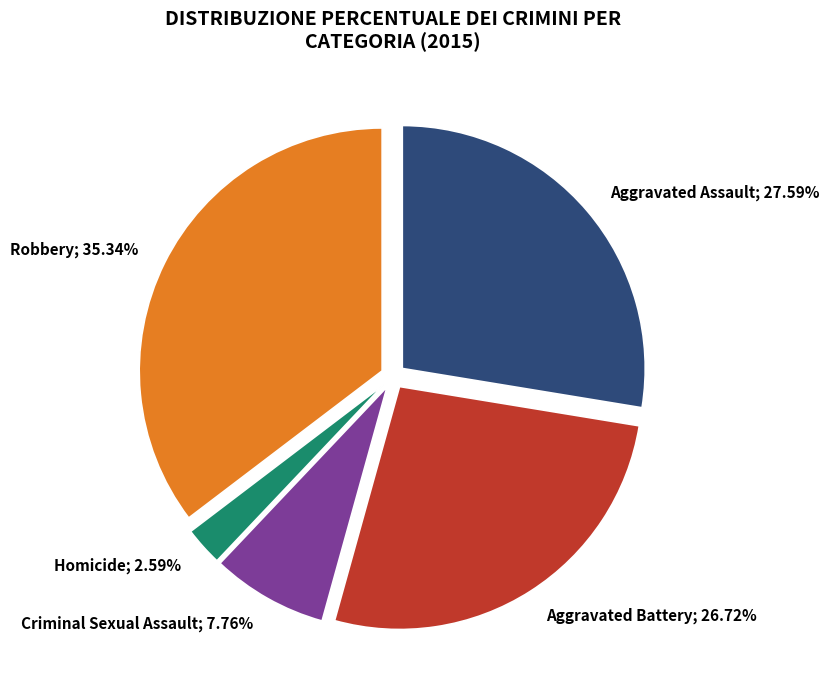

To the nearest percent, what is the average slice percentage?

20%